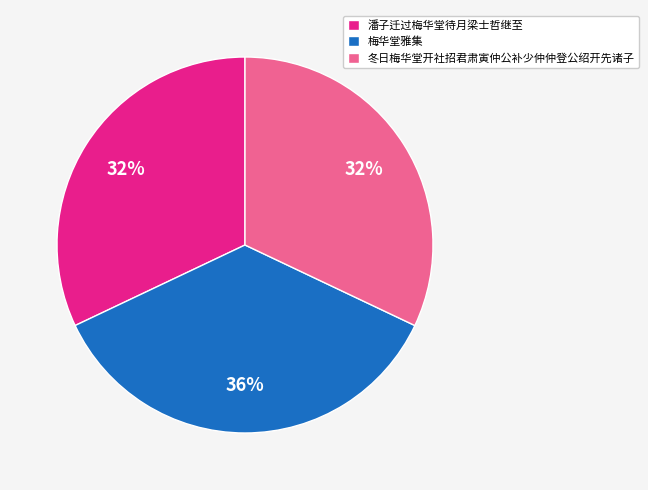

What is the largest slice in the pie chart?

梅华堂雅集